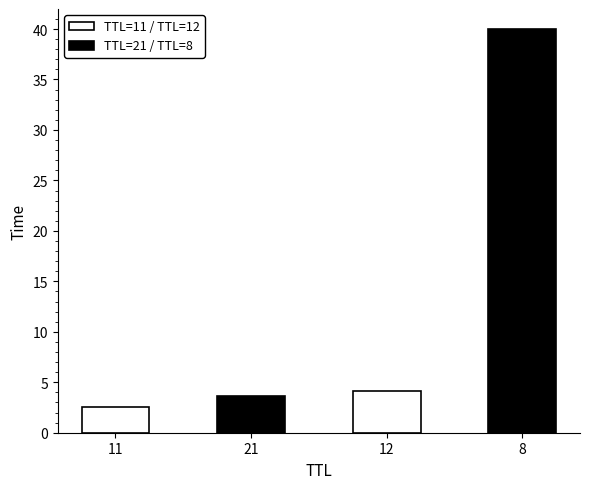

What is the difference between the second highest and minimum values?

1.6